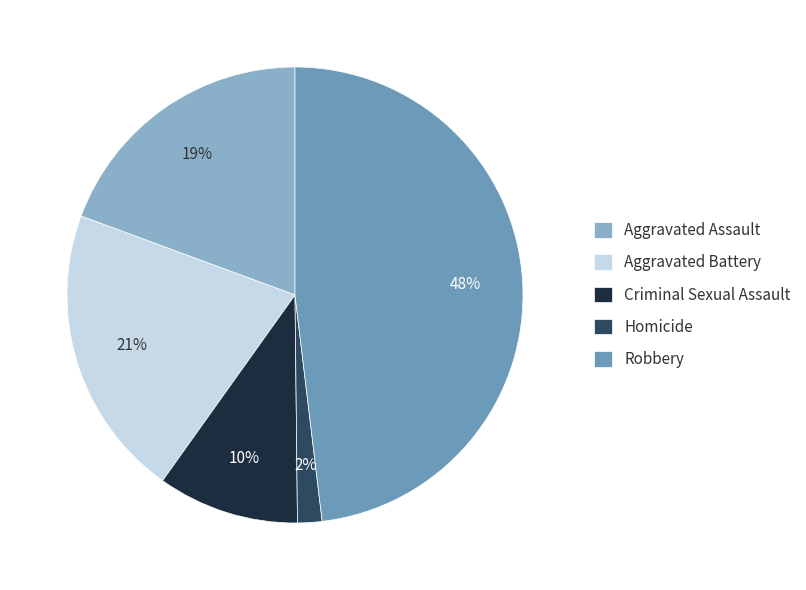

Which has a higher value, Homicide or Robbery?

Robbery